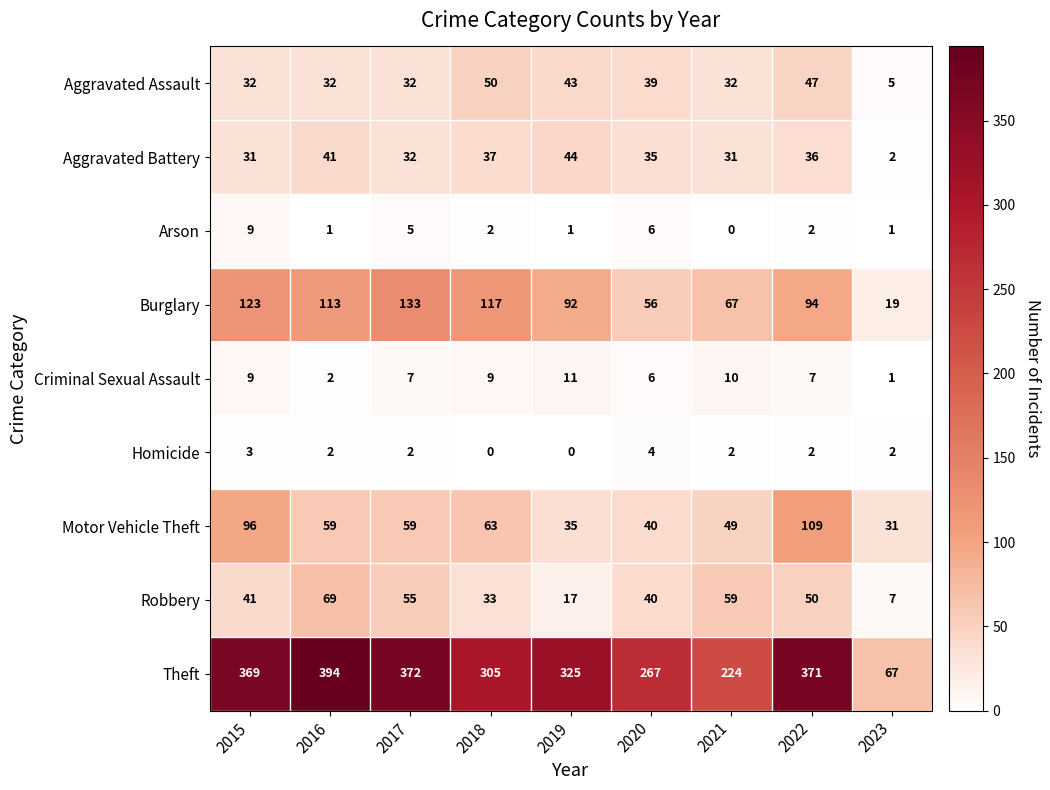

What is the difference between the highest and lowest values at 2017?

370